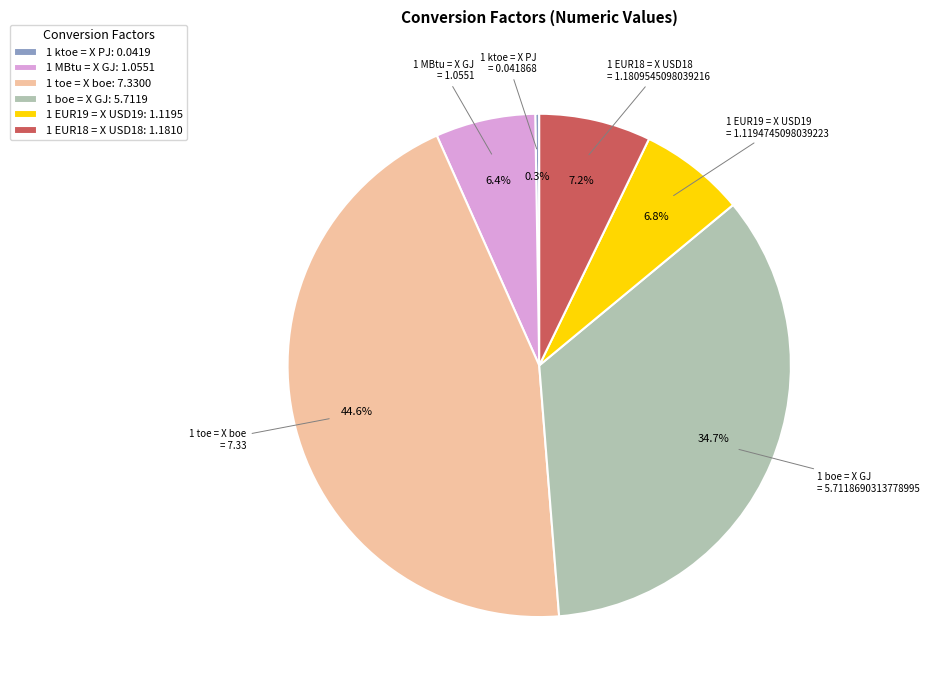

Which has a higher value, 1 boe = X GJ: 5.7119 or 1 toe = X boe: 7.3300?

1 toe = X boe: 7.3300